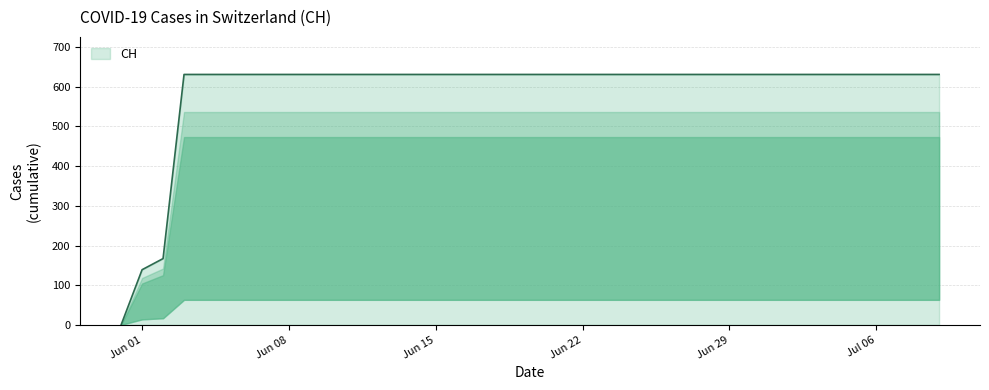

What is the difference between the maximum and minimum values?

631